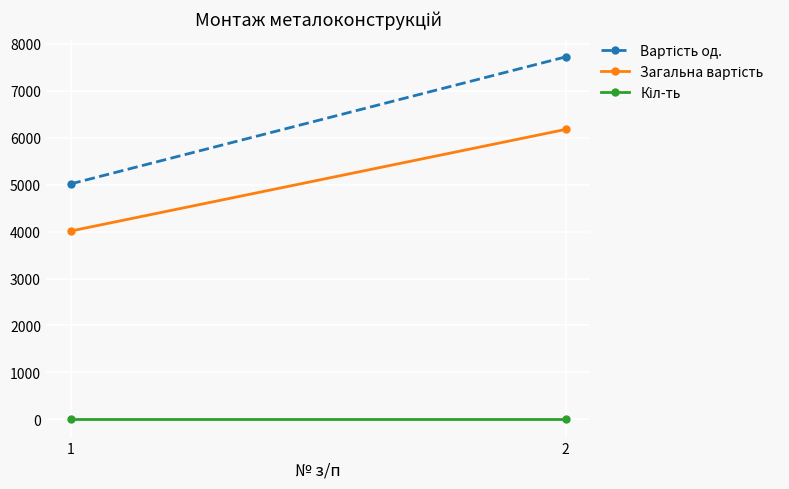

What is the value of the Кіл-ть point at the 1st from the left?

0.8